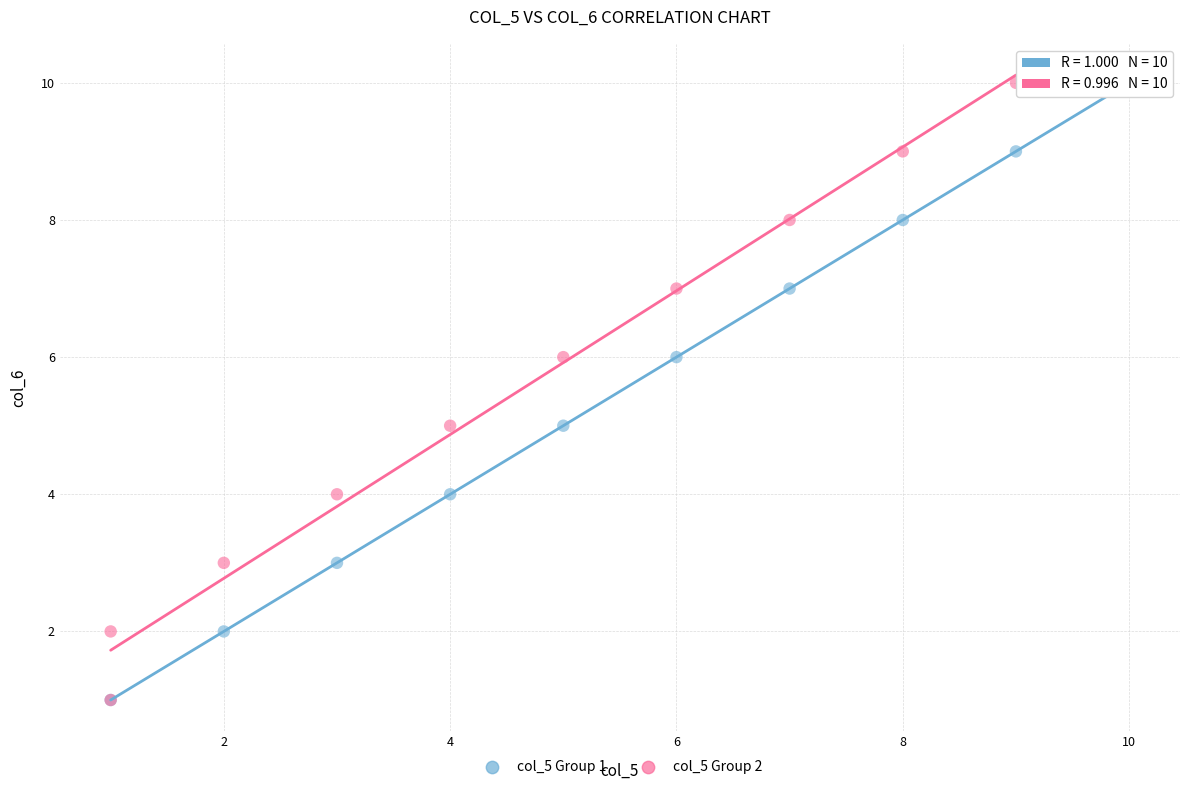

What are all the series names shown in the legend?

col_5 Group 1, col_5 Group 2